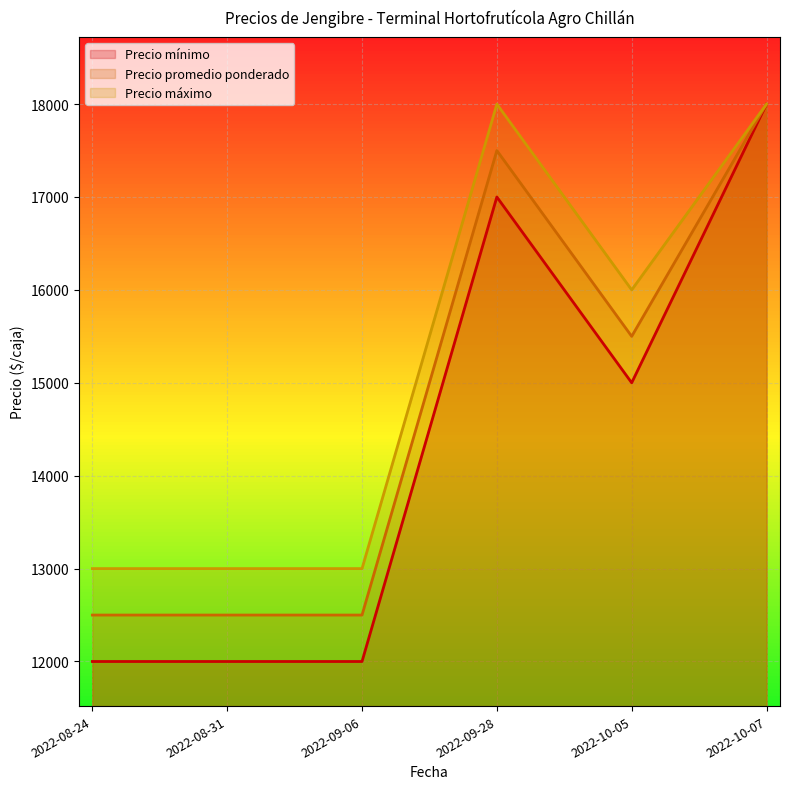

The value of Precio máximo at 2022-10-05 is 24651. True or false?

False